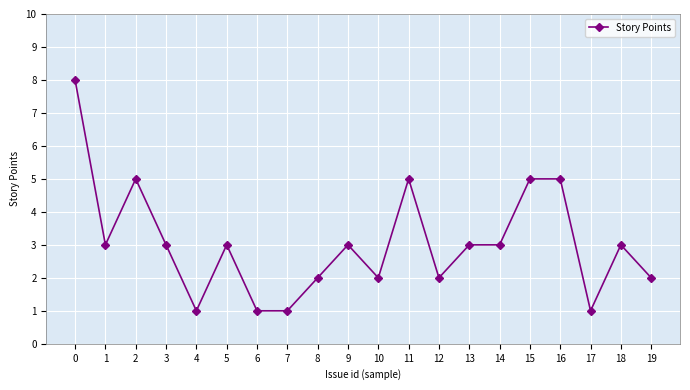

True or false: the data has more than 2 interior local peaks.

True